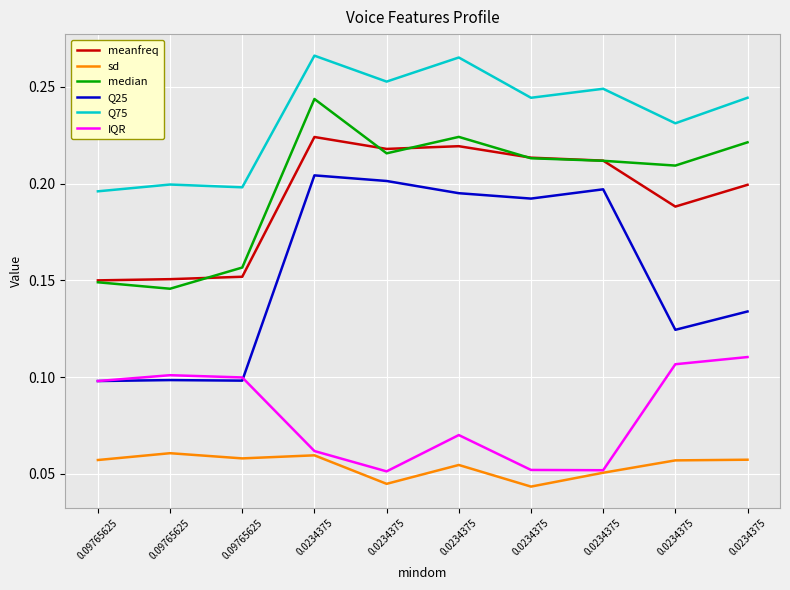

What are all the series names shown in the legend?

meanfreq, sd, median, Q25, Q75, IQR